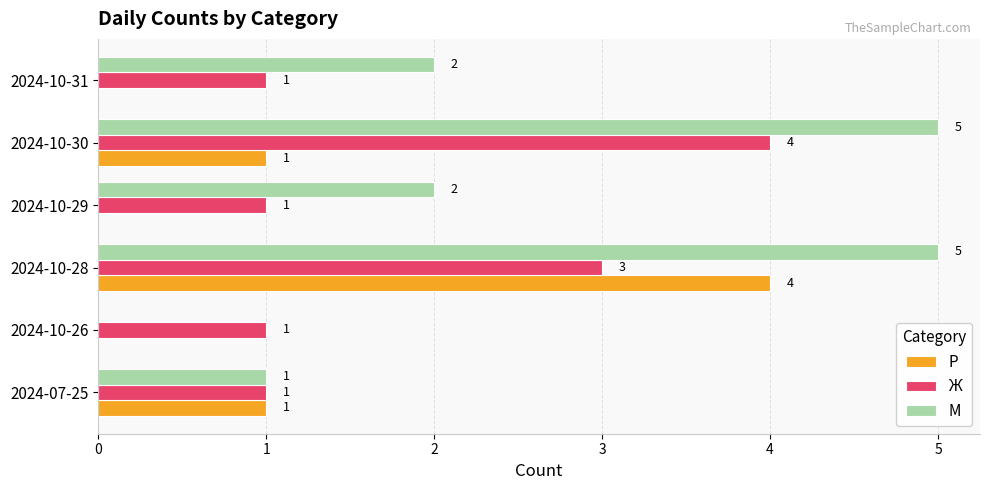

What is the total value across all series at 2024-10-31?

3